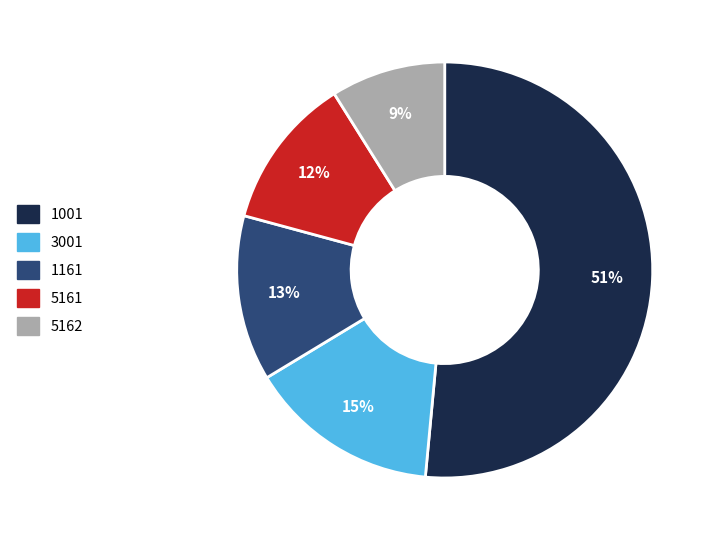

Between 1001 and 5162, which is larger?

1001